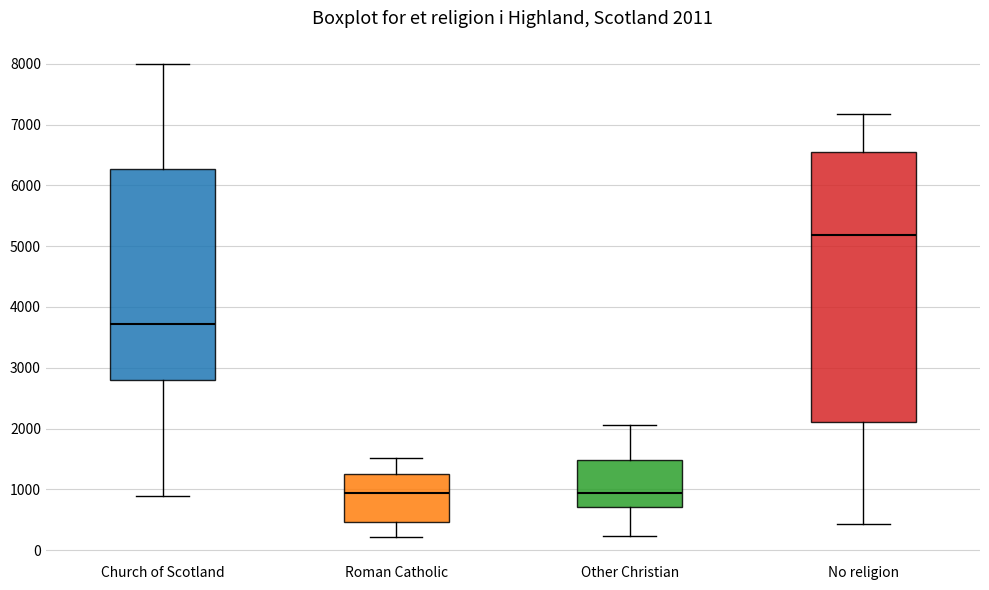

Which box is the tallest, from its lower edge to its upper edge?

No religion